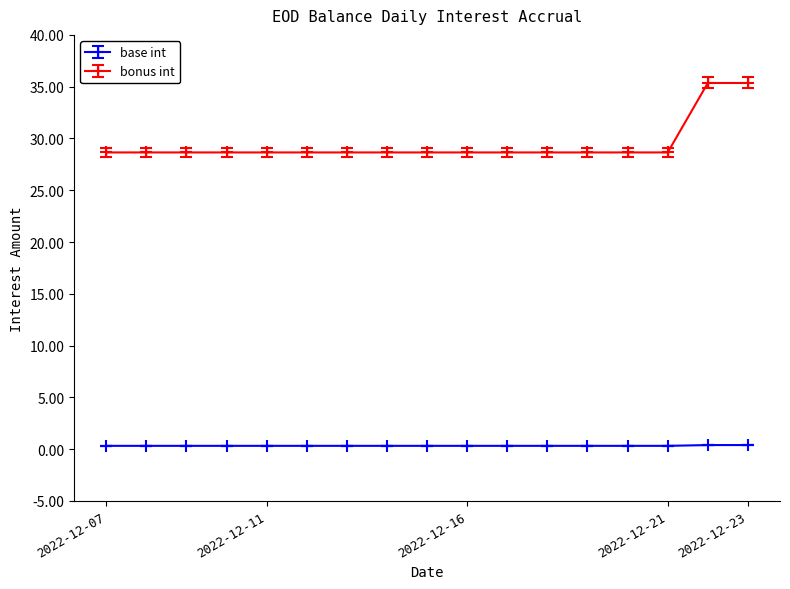

What is the minimum value for bonus int?

28.7